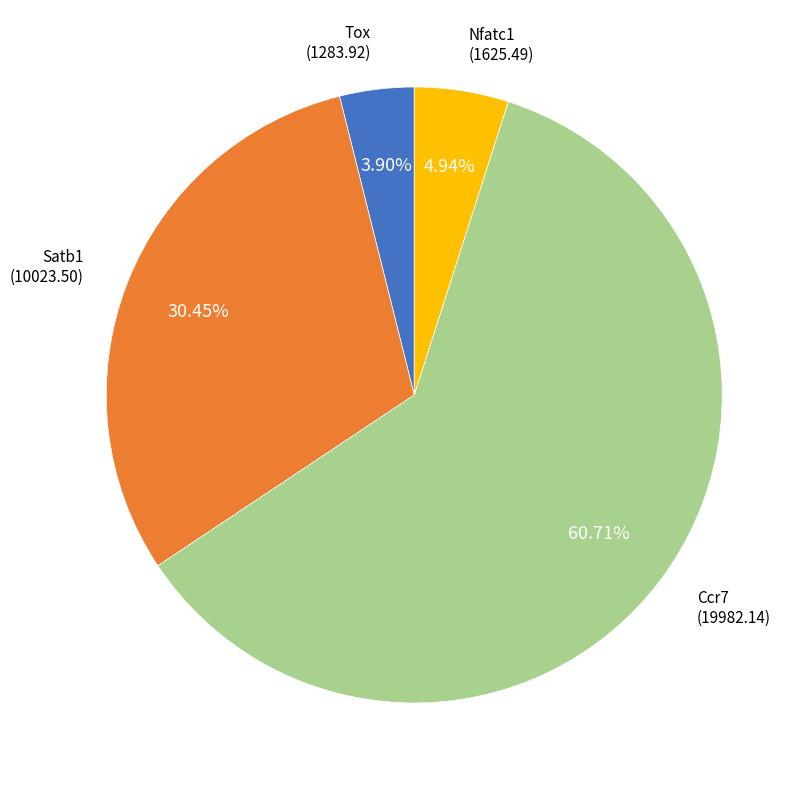

Rank the categories by value from lowest to highest.

Tox, Nfatc1, Satb1, Ccr7